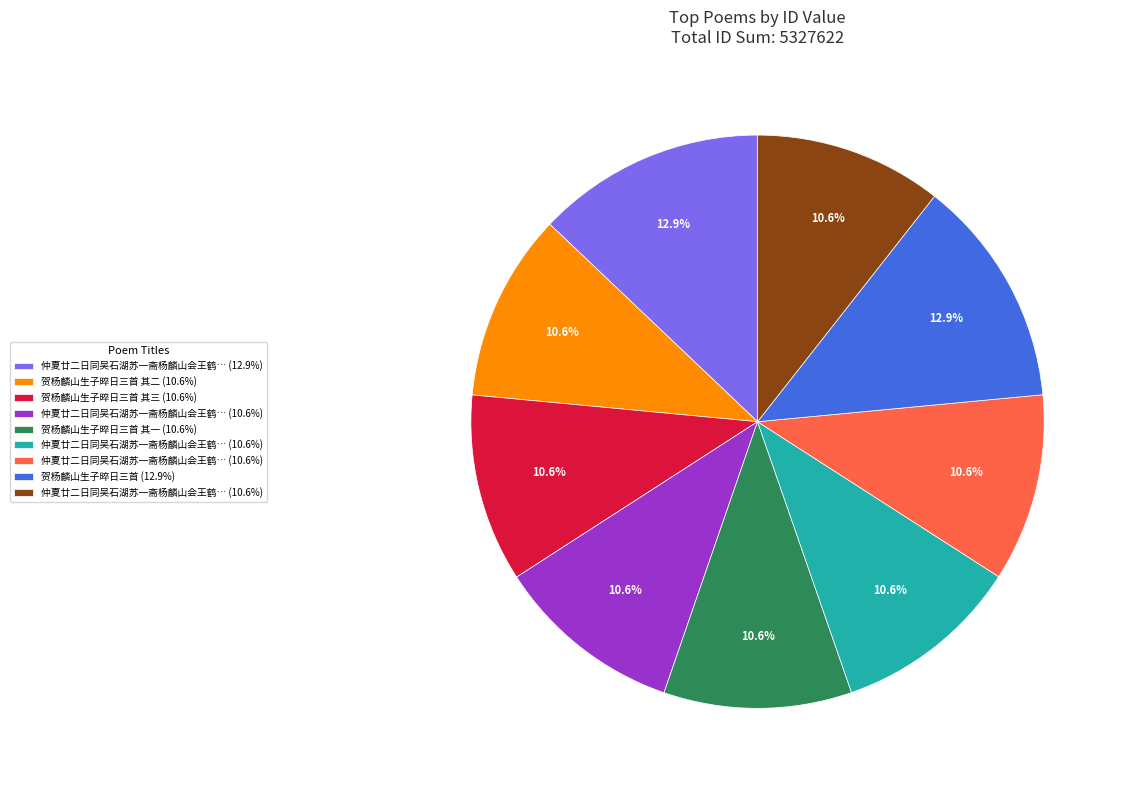

Does any single category account for the majority?

No